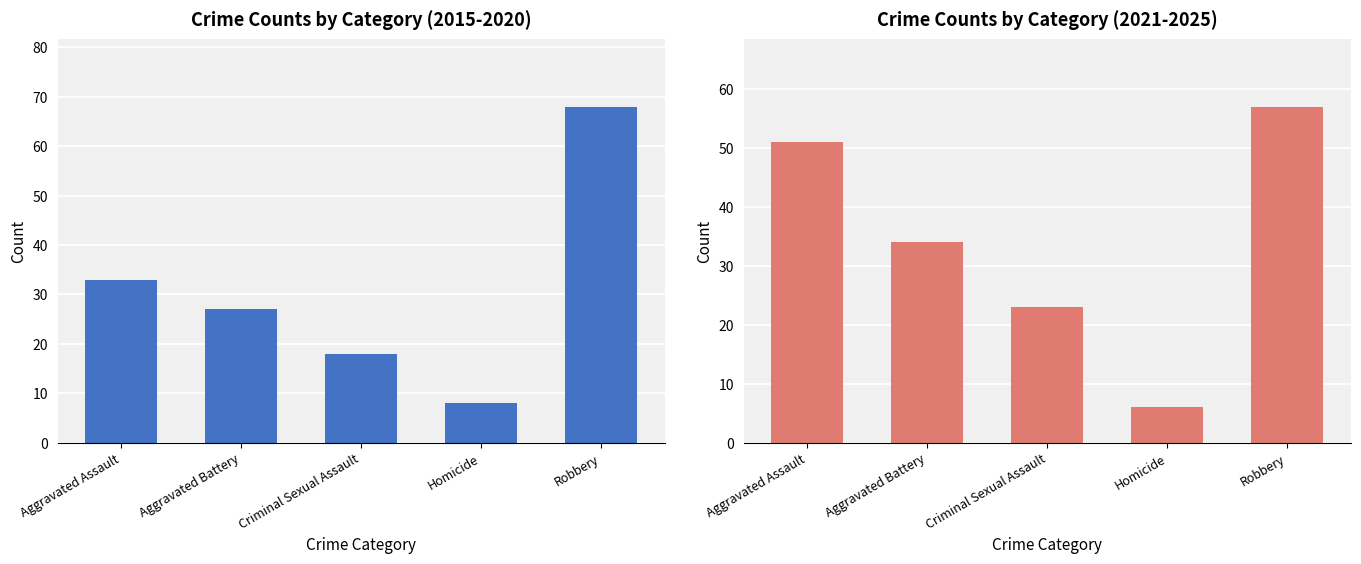

What is the value of the 2015-2020 Totals bar at the 3rd from the left?

18